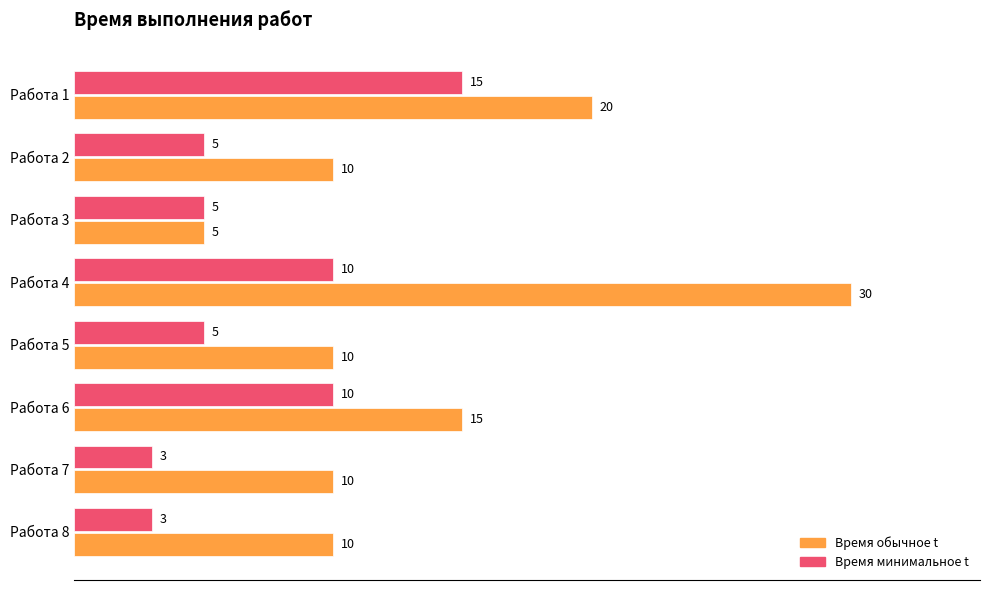

The value of Время обычное t at Работа 1 is 11. True or false?

False